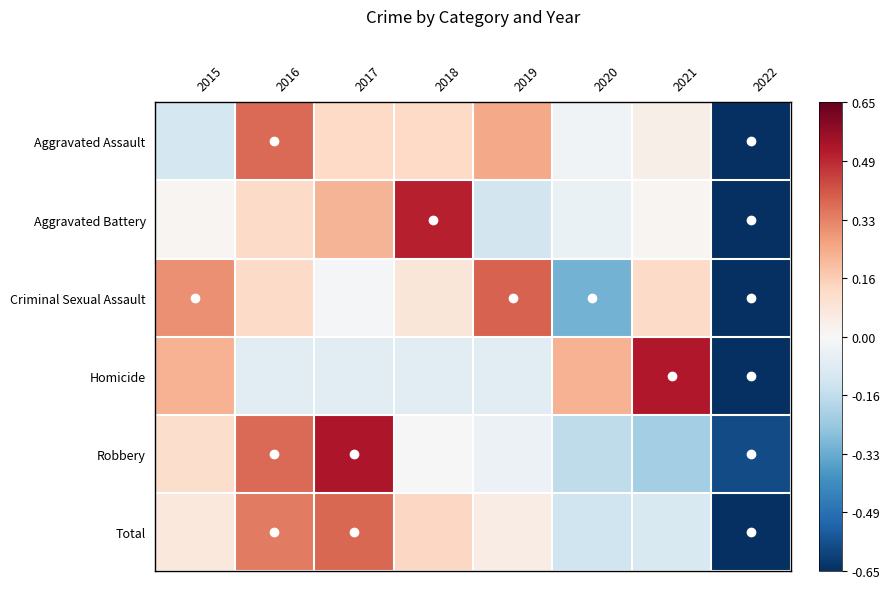

Reading left to right, extract all data points from this chart.

Aggravated Assault: 2015=-0.3	2016=1.1	2017=0.4	2018=0.4	2019=0.8	2020=-0.1	2021=0.1	2022=-2.4
Aggravated Battery: 2015=0.0	2016=0.4	2017=0.7	2018=1.6	2019=-0.4	2020=-0.1	2021=0.0	2022=-2.2
Criminal Sexual Assault: 2015=0.9	2016=0.4	2017=-0.0	2018=0.2	2019=1.2	2020=-0.9	2021=0.4	2022=-2.1
Homicide: 2015=0.7	2016=-0.2	2017=-0.2	2018=-0.2	2019=-0.2	2020=0.7	2021=1.6	2022=-2.1
Robbery: 2015=0.3	2016=1.1	2017=1.6	2018=-0.0	2019=-0.1	2020=-0.5	2021=-0.7	2022=-1.8
Total: 2015=0.2	2016=1.0	2017=1.2	2018=0.4	2019=0.1	2020=-0.4	2021=-0.3	2022=-2.3